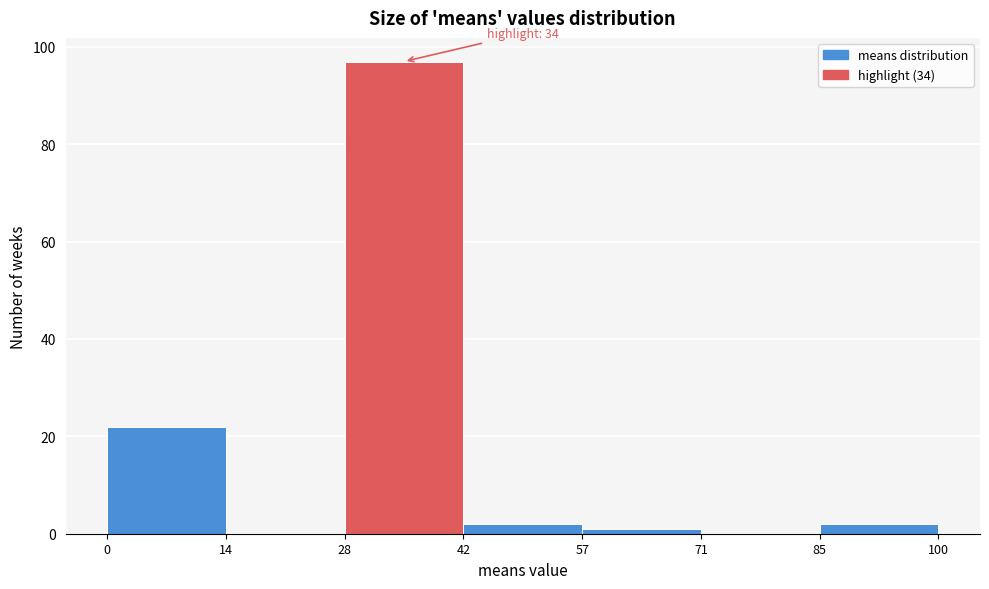

Which range on the x-axis has the tallest bar?

28 to 42